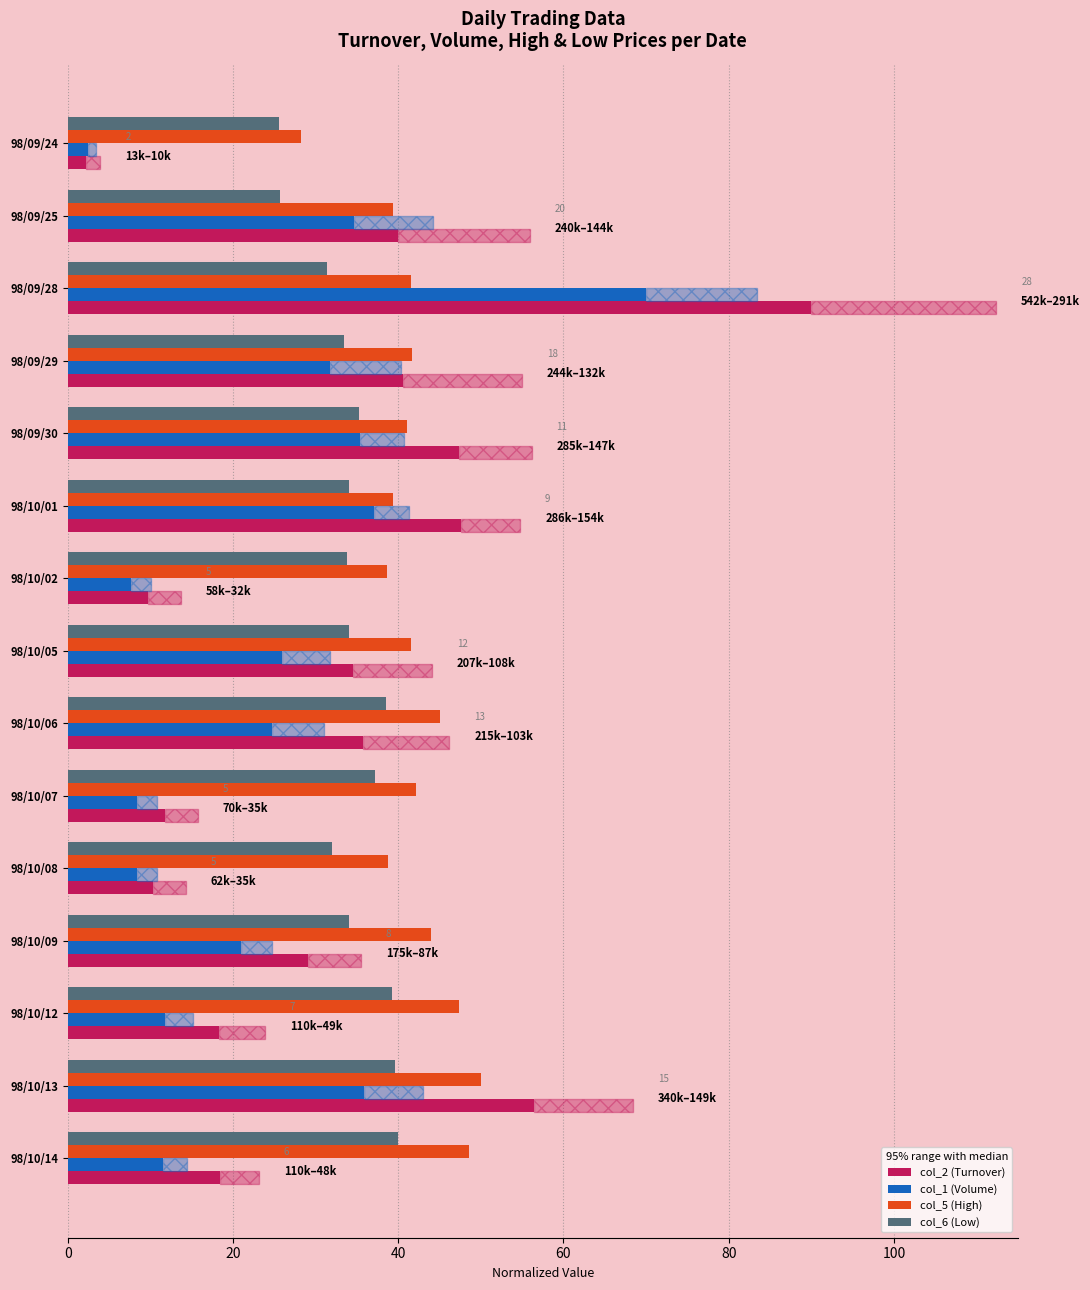

Is it true that col_1 (Volume) equals 2.4 at 98/09/24?

True